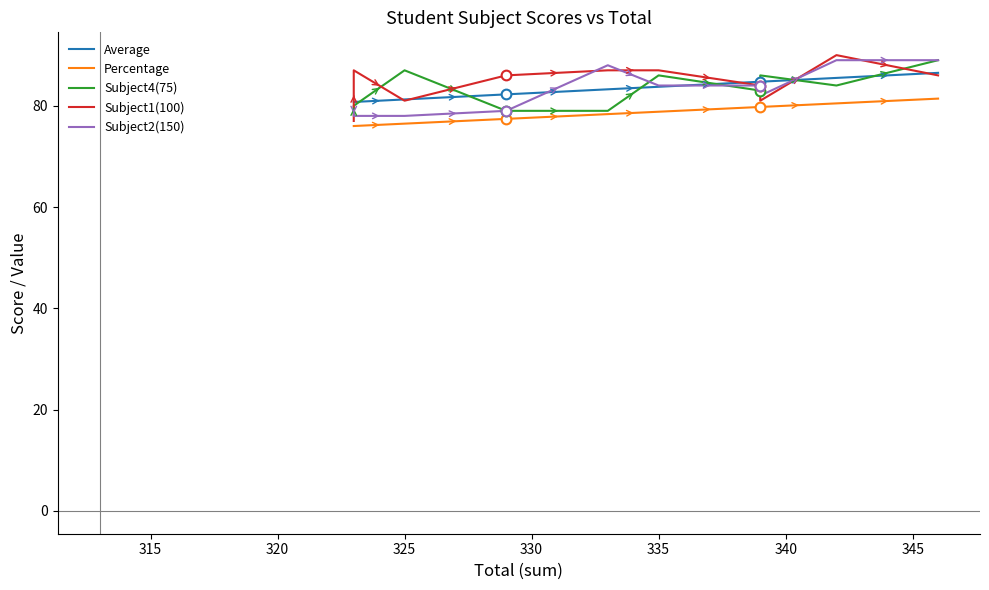

Is the value of Subject1(100) at 325 greater than the value of Subject4(75) at 335?

No